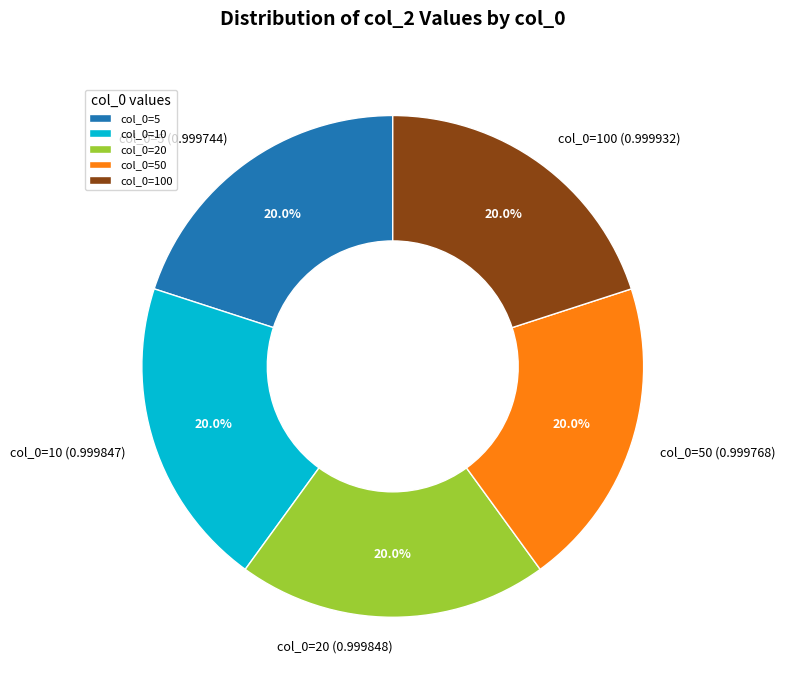

Is there any slice that represents more than half of the pie?

No